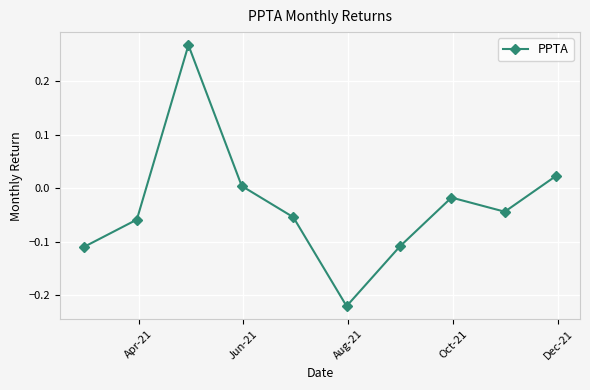

What is the sum of all values?

-0.3